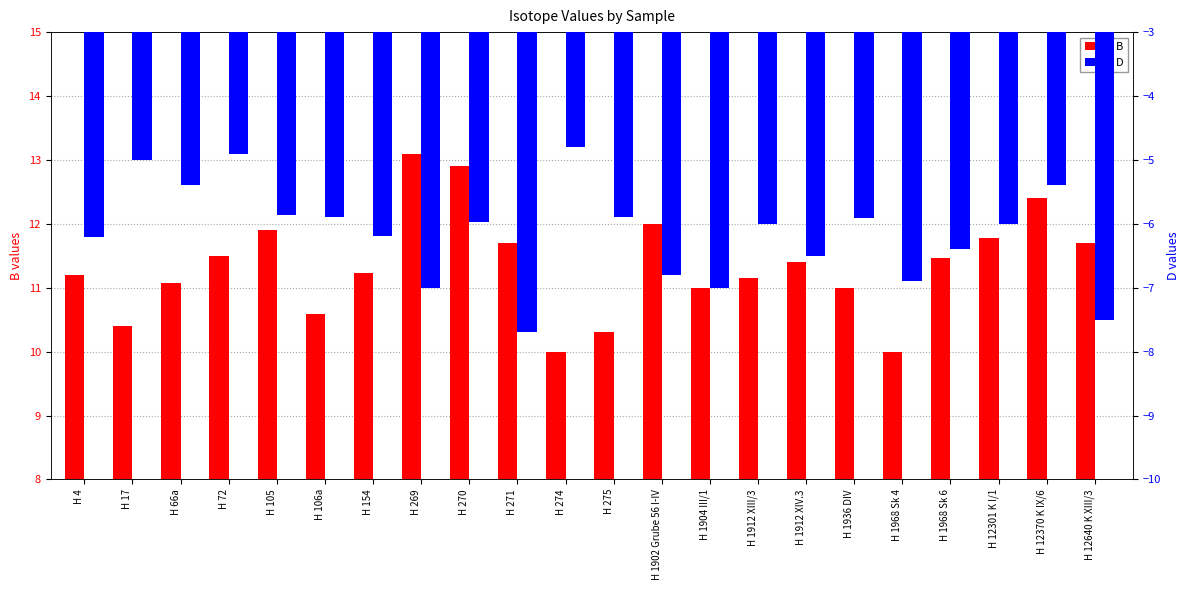

What is the difference between the second highest and minimum values in the D series?

2.8